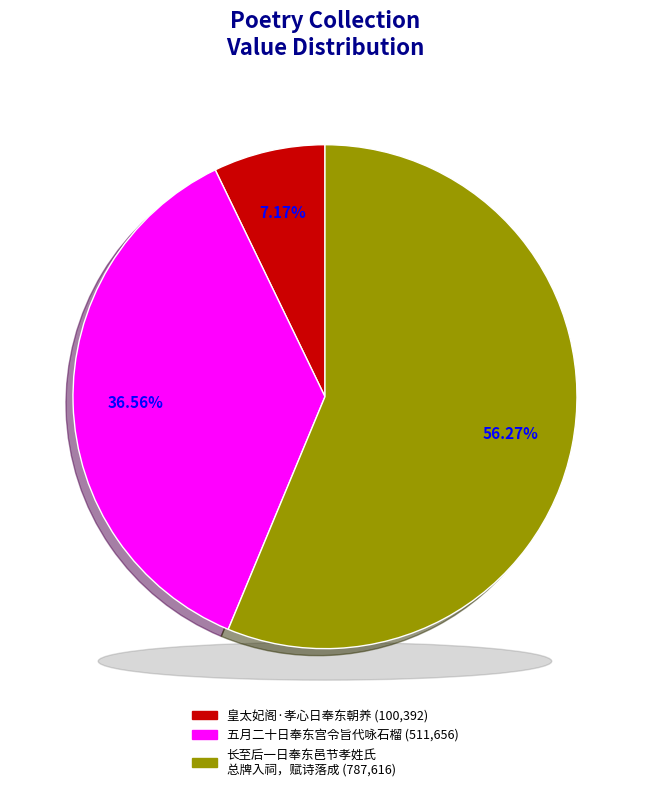

Which category has the biggest portion of the pie?

长至后一日奉东邑节孝姓氏总牌入祠，赋诗落成